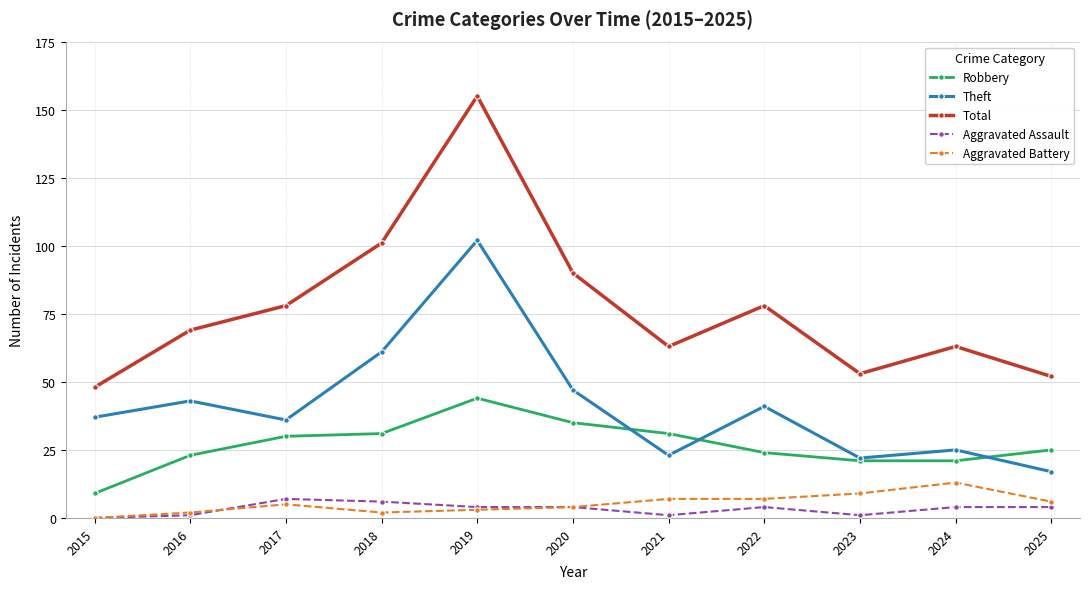

What is the value of the Aggravated Assault point at the 10th from the left?

4